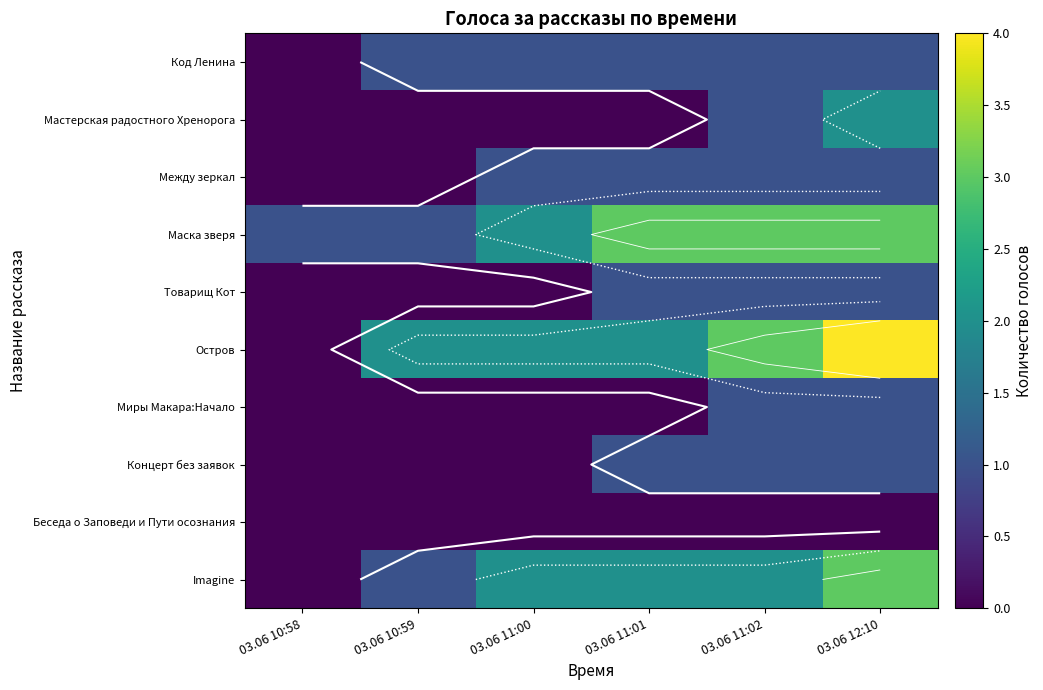

Which label corresponds to the largest value in the chart?

03.06 12:10